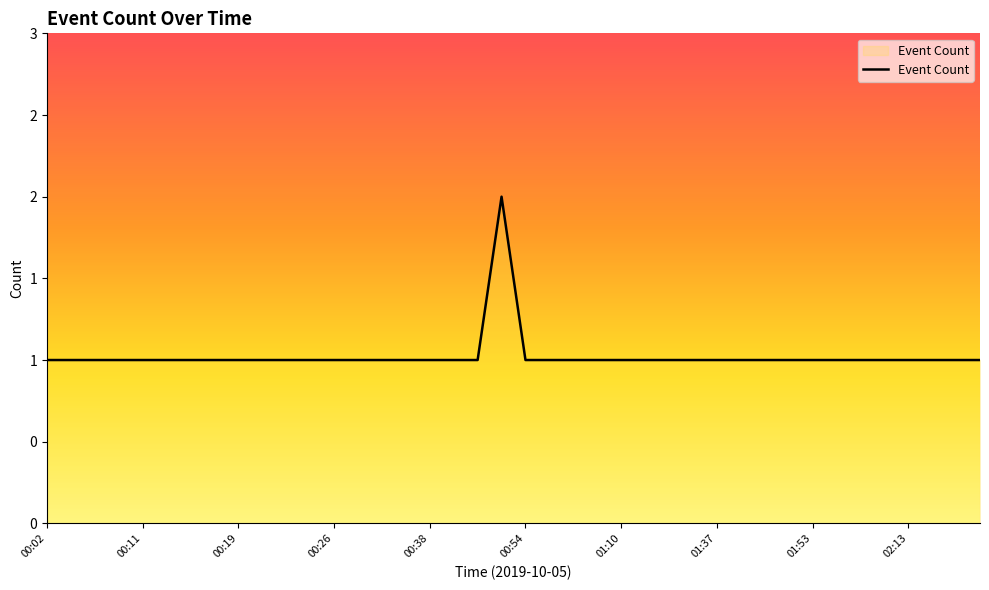

Does the chart have visible grid lines?

No